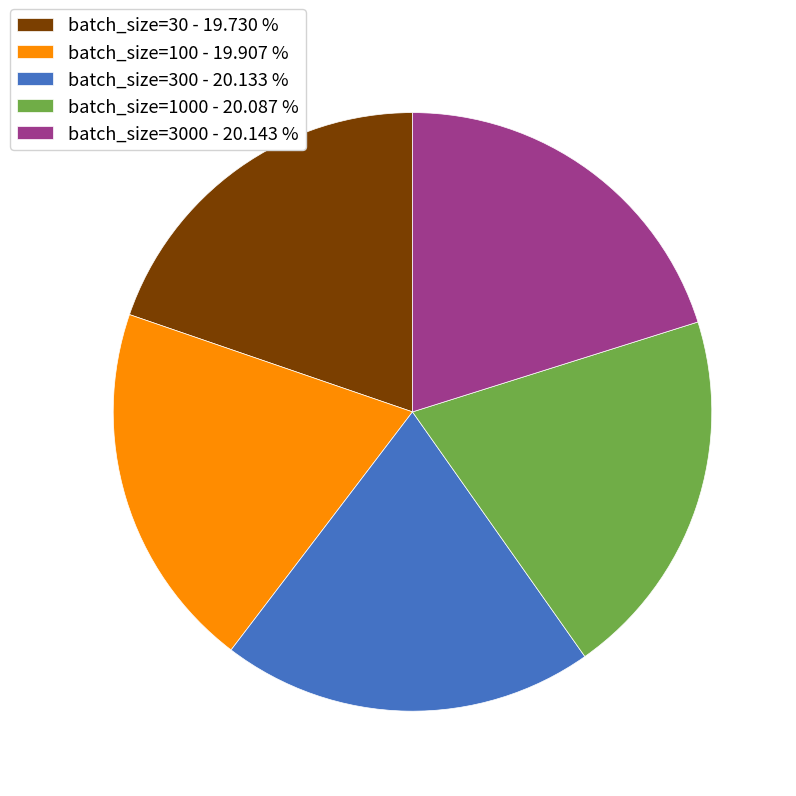

Combined, do batch_size=100 - 19.907 % and batch_size=300 - 20.133 % account for over 50%?

No